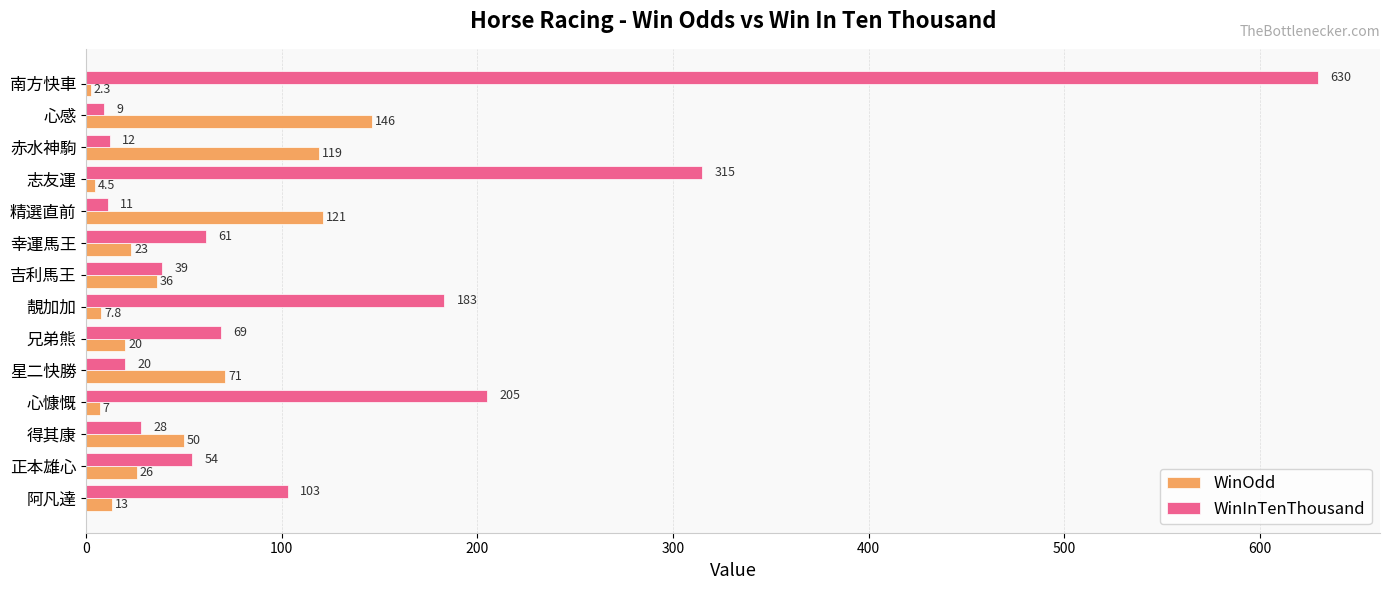

Where is WinOdd nearest to the value 74?

星二快勝